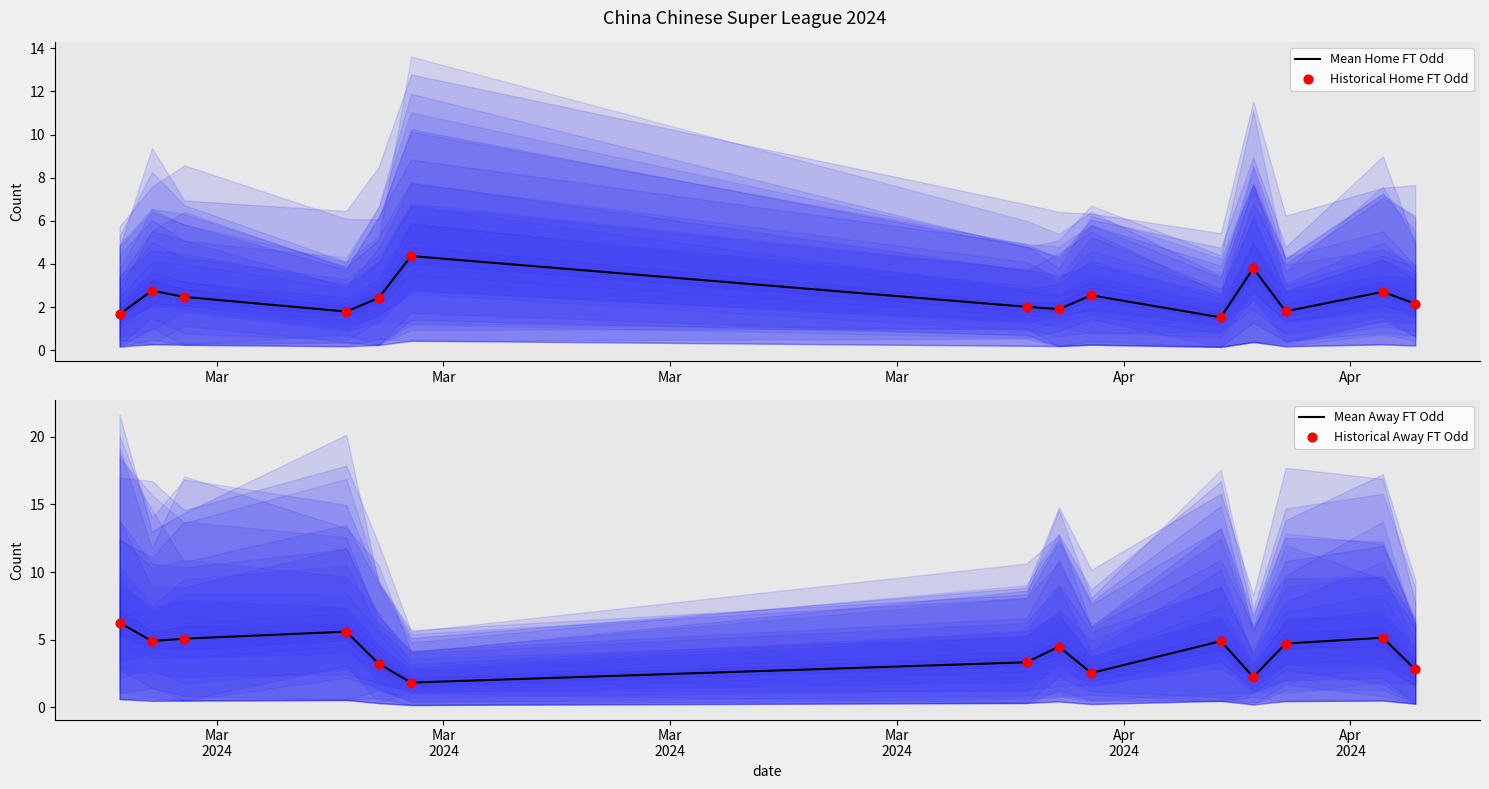

Is the value of Historical Away FT Odd at Mar greater than the value of Mean Home FT Odd at 12?

Yes